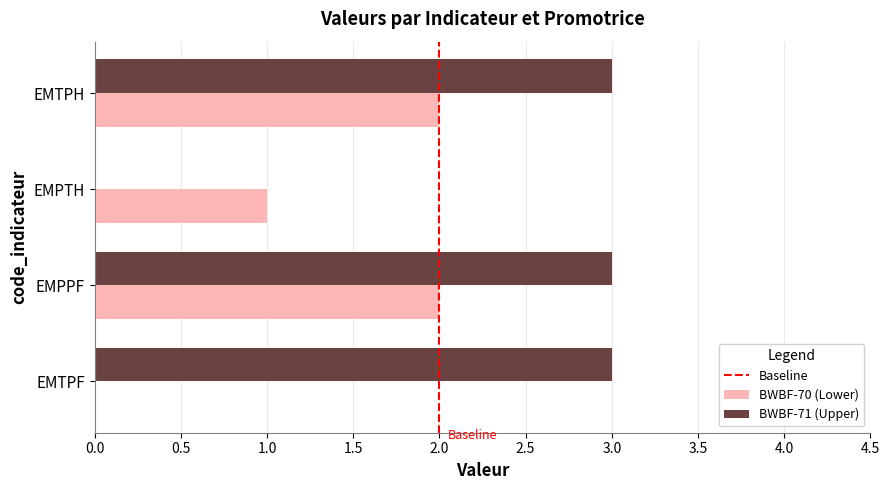

Is the value of BWBF-70 (Lower) at EMPPF greater than the value of BWBF-71 (Upper) at EMTPH?

No